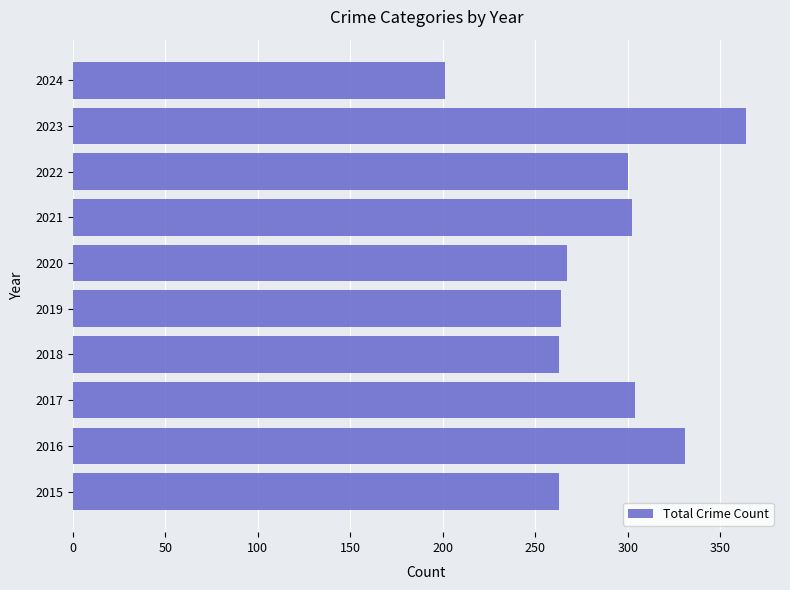

What is the change in value from 2018 to 2023?

+101